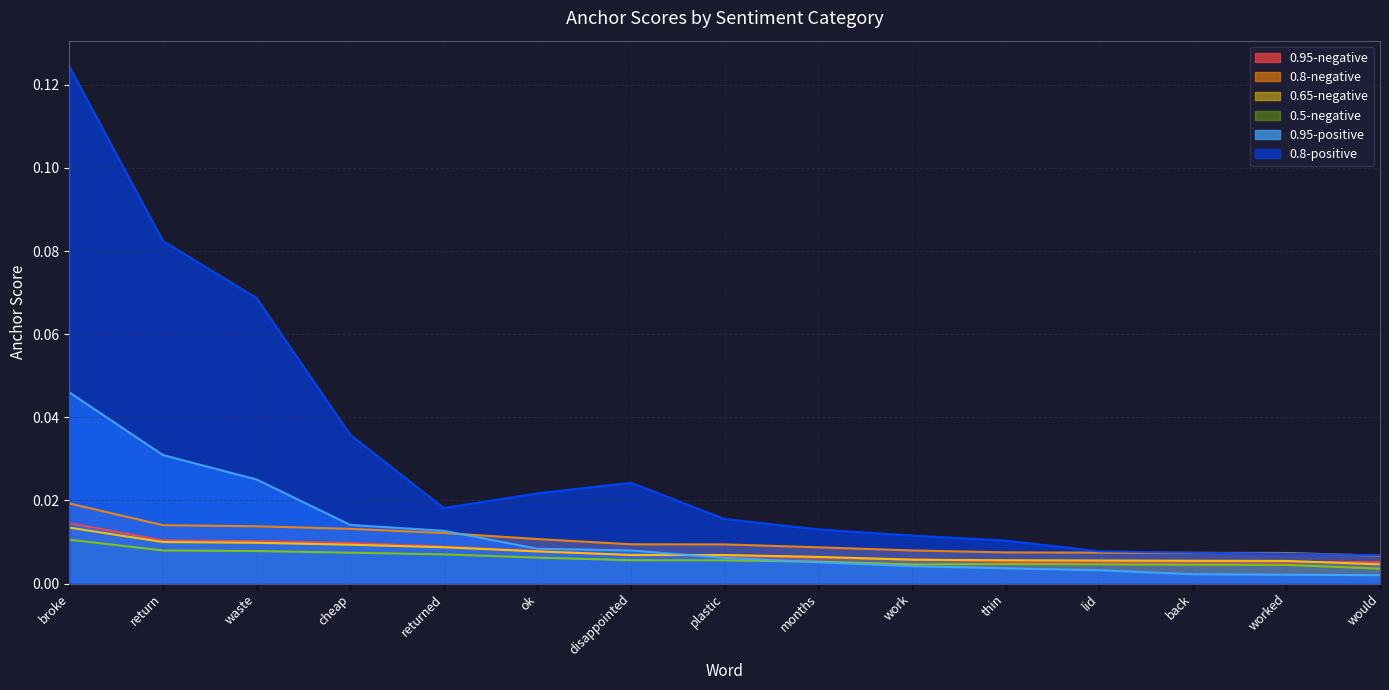

Which series has the largest total across all categories?

0.8-positive